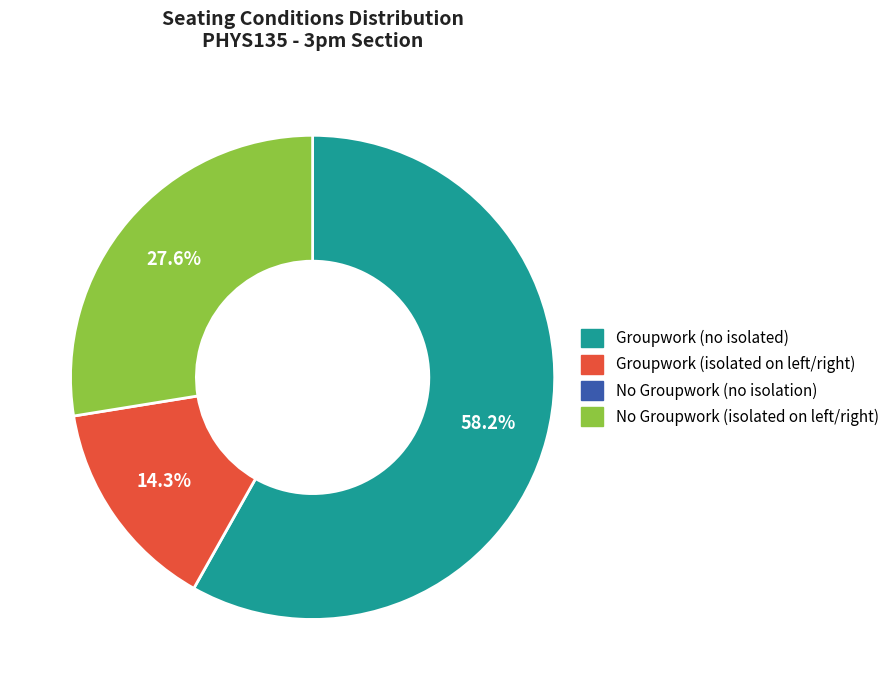

Does any single category account for the majority?

Yes